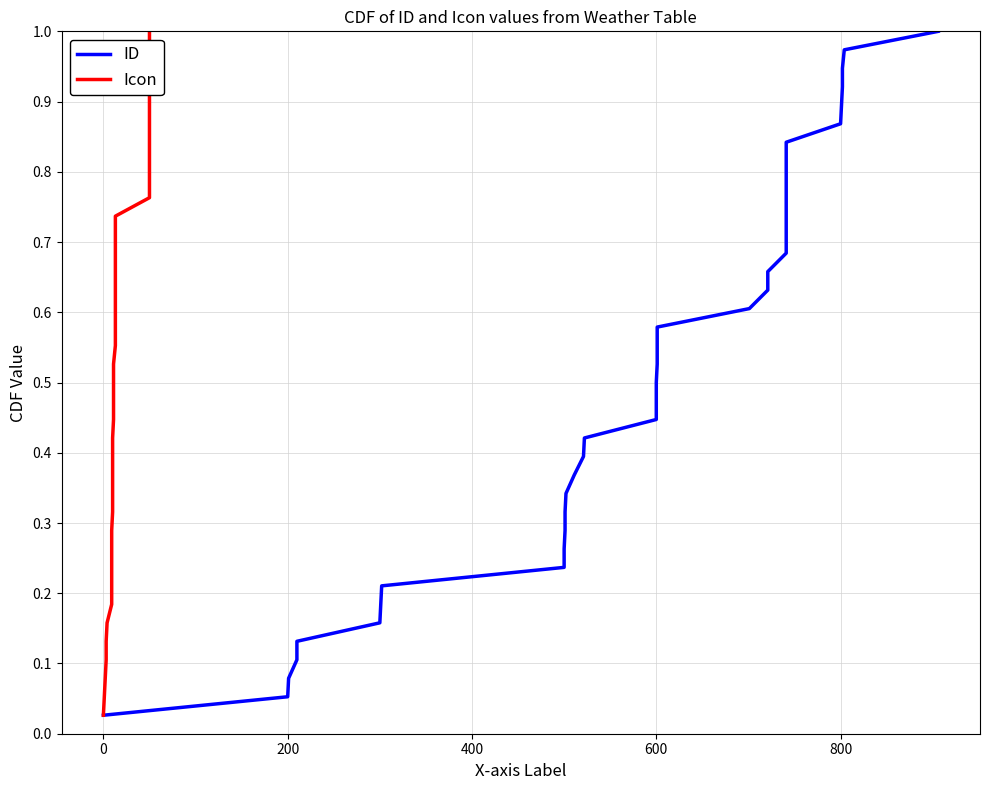

True or false: Icon and ID intersect in this chart.

False